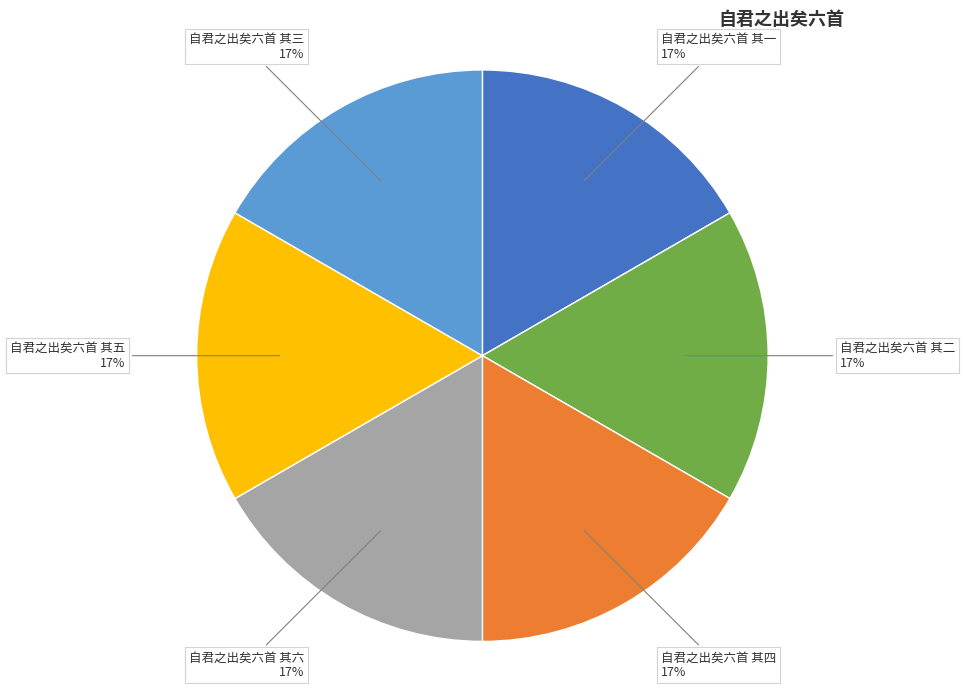

How many segments does this pie chart have?

6